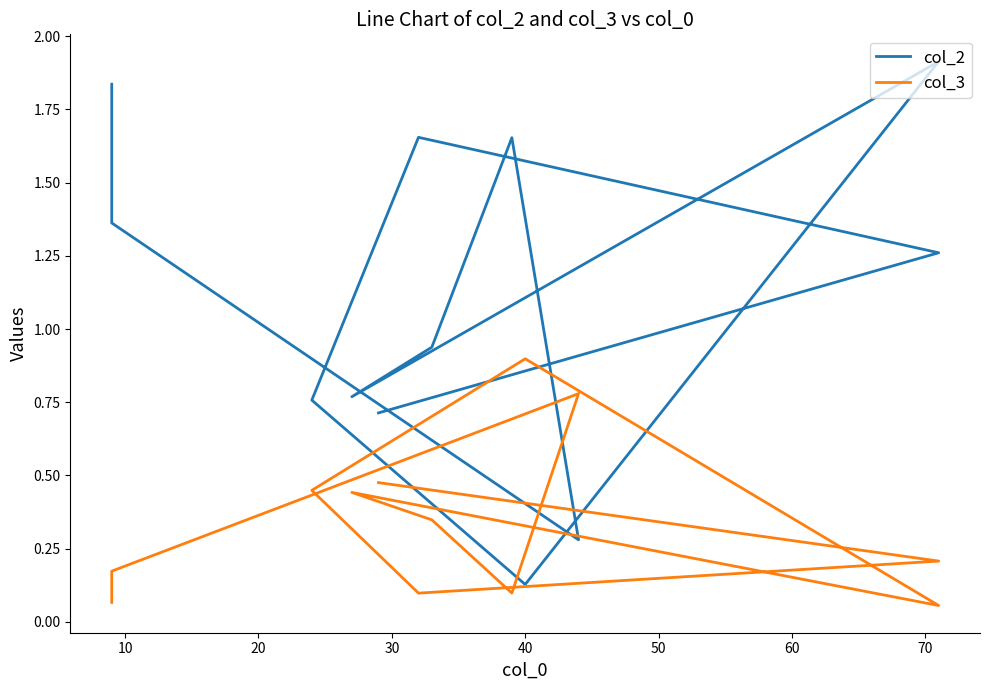

True or false: col_3 and col_2 intersect in this chart.

True